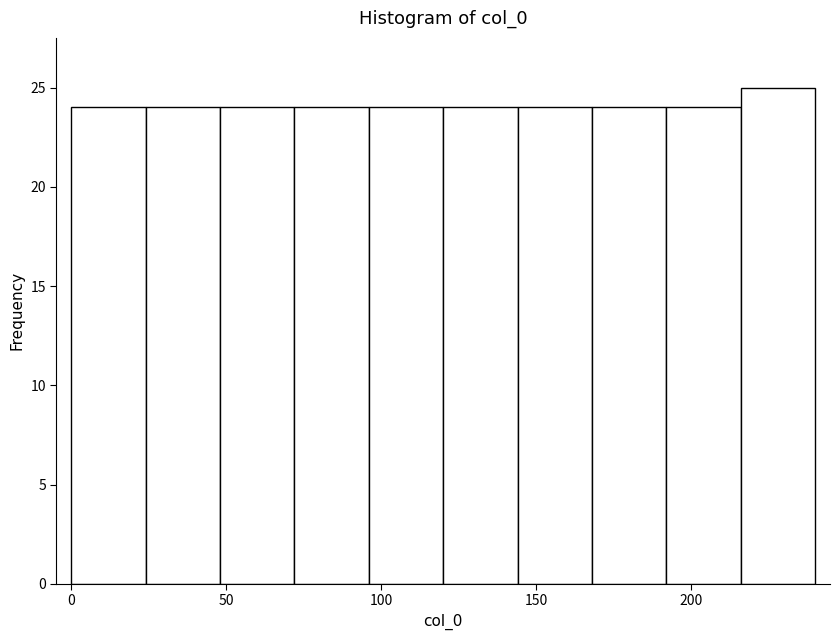

Over which range of the x-axis is the bar tallest?

216 to 240